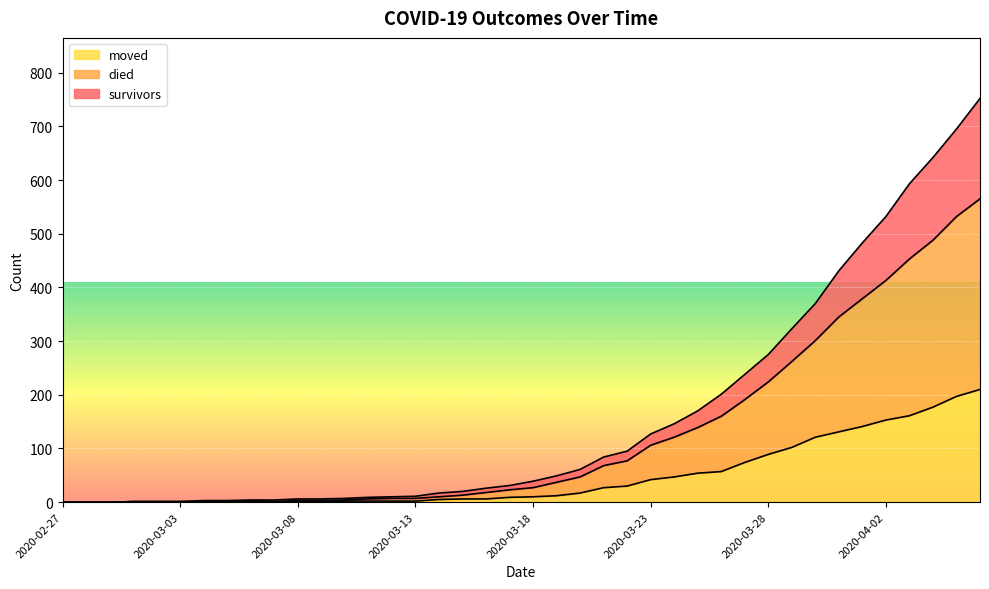

How many interior local valleys does the died series have?

1